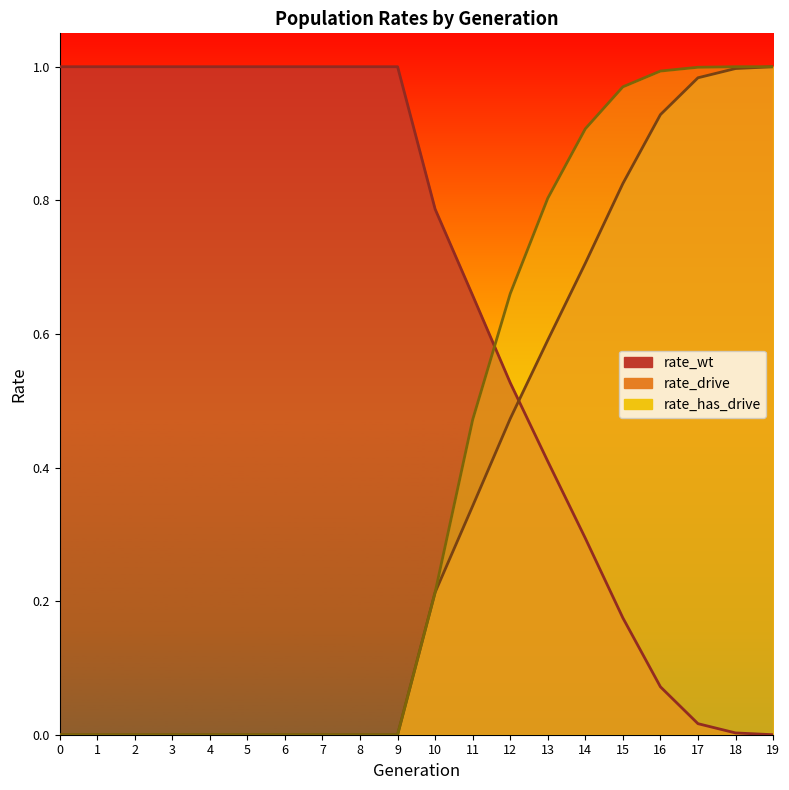

Is it true that rate_drive equals 1.6 at 16?

False